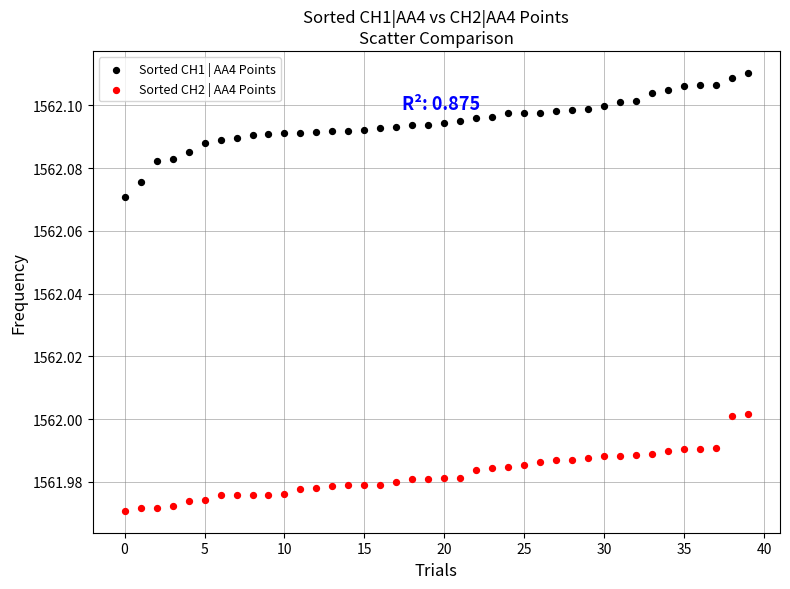

Which series contains the highest Y value?

Sorted CH1 | AA4 Points